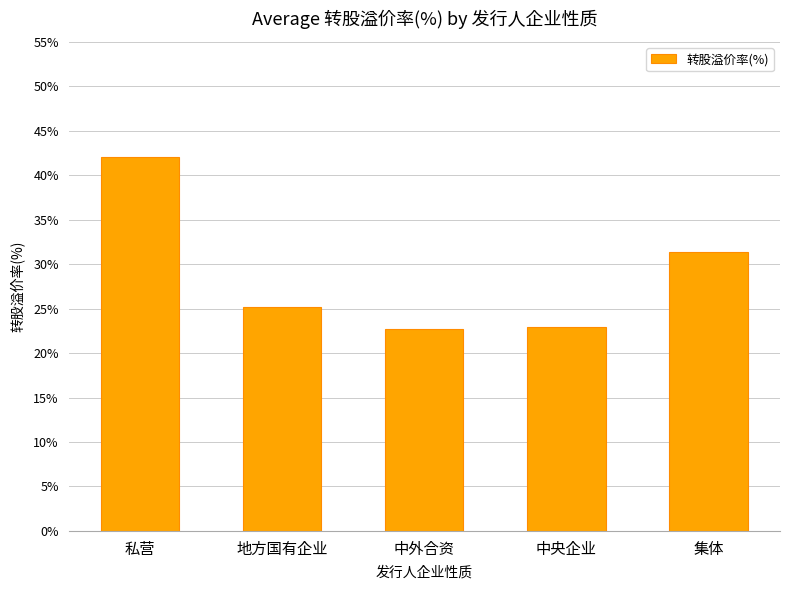

At which label is the value closest to 32?

集体